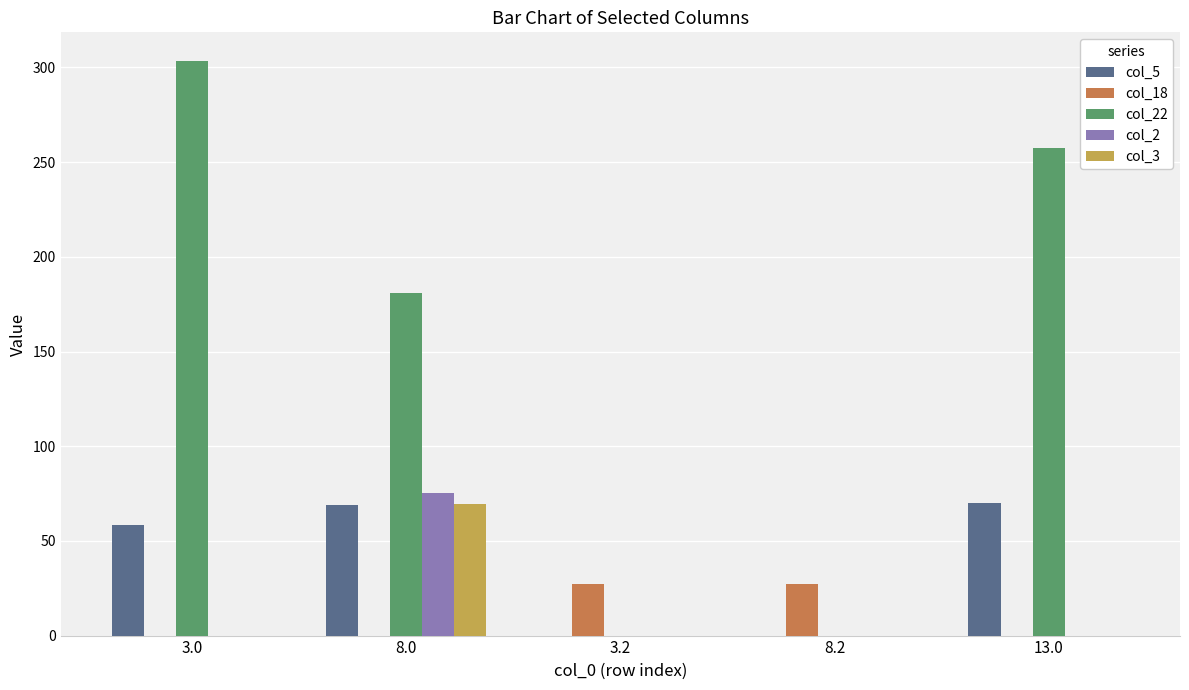

How many data points does each series have?

5